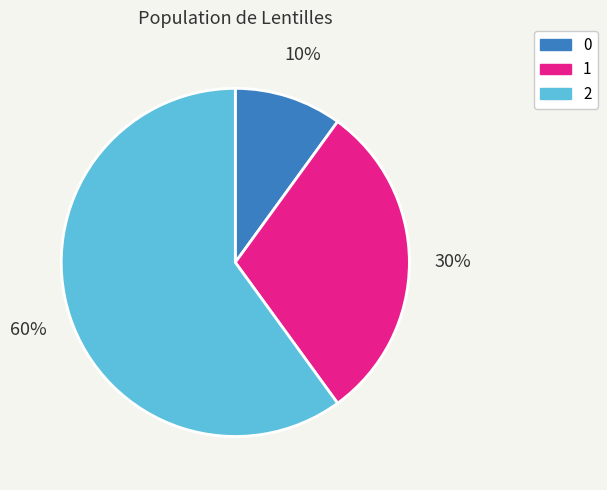

To the nearest percent, what portion does 1 represent?

30%